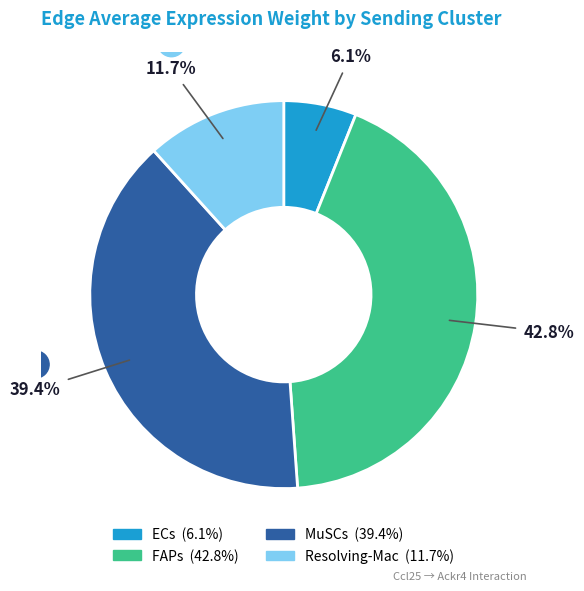

What is the total percentage of MuSCs and Resolving-Mac?

51.1%